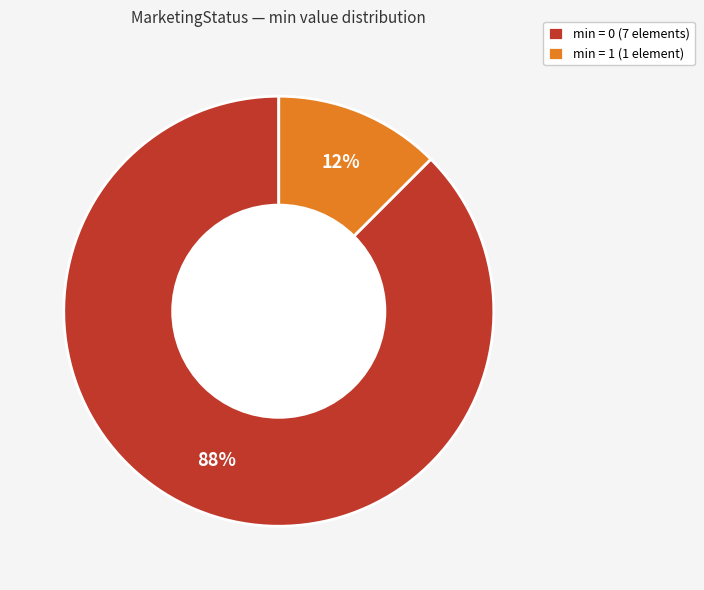

To the nearest percent, what is the average slice percentage?

50%